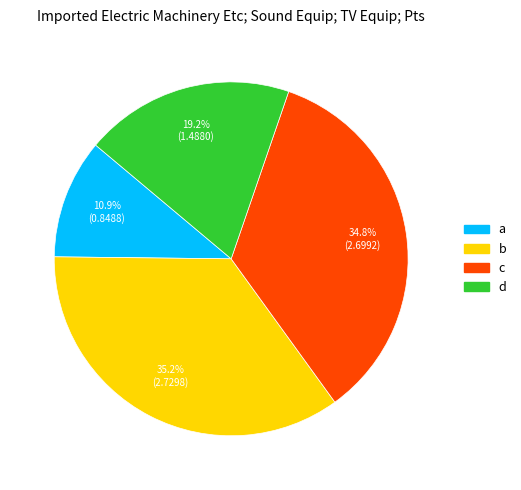

Does any single category account for the majority?

No